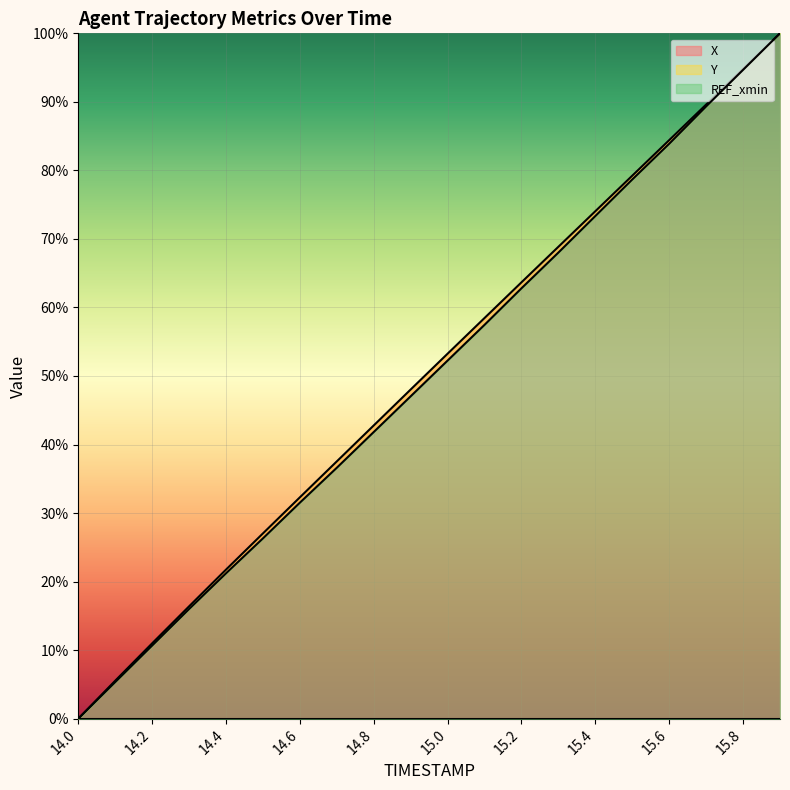

What position from the right is 15.9?

1